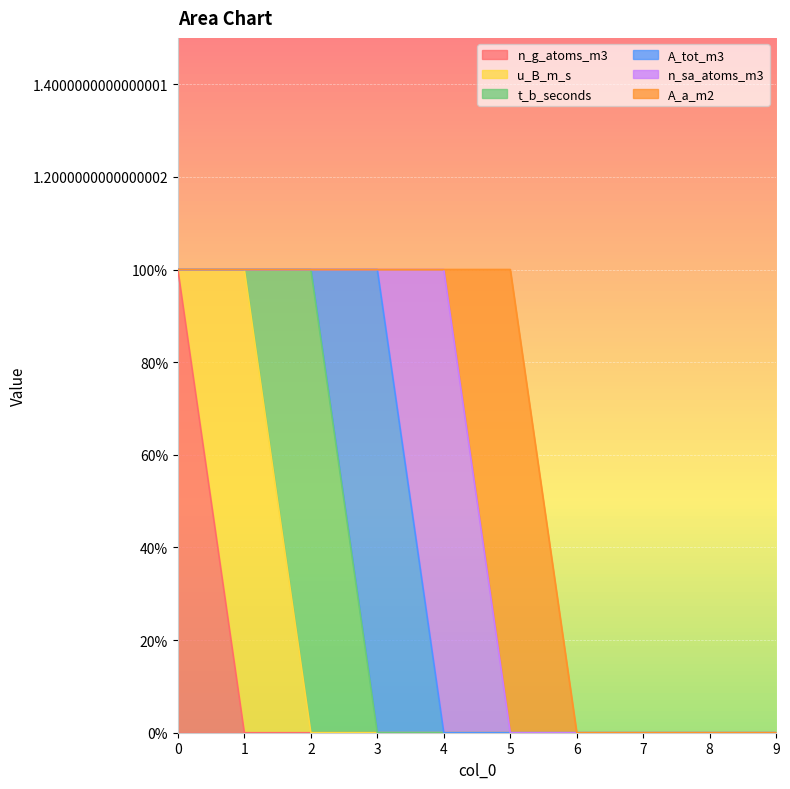

Is it true that t_b_seconds equals 0 at 8?

True